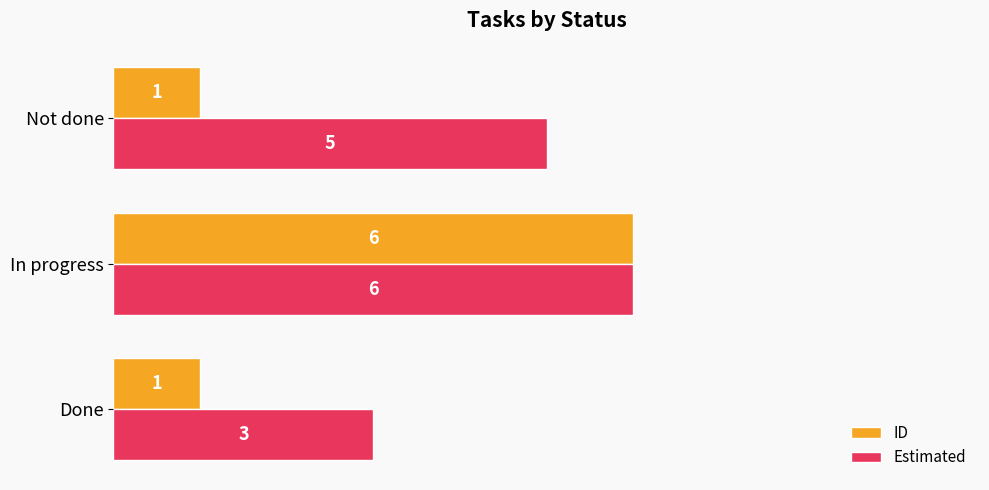

Is it true that Estimated equals 6 at In progress?

True